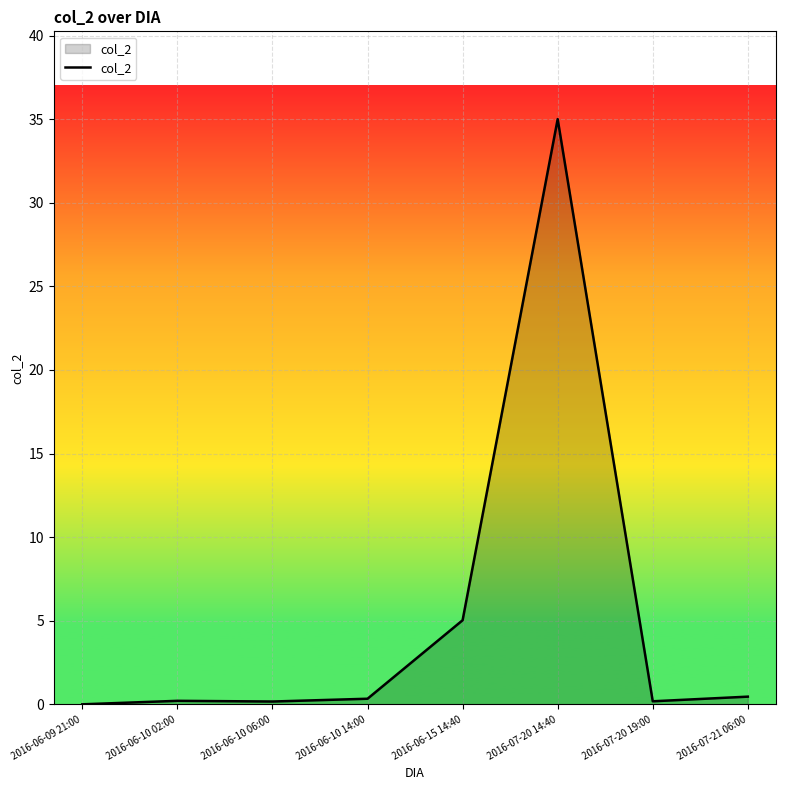

Where is the data nearest to the value 17?

2016-06-15 14:40